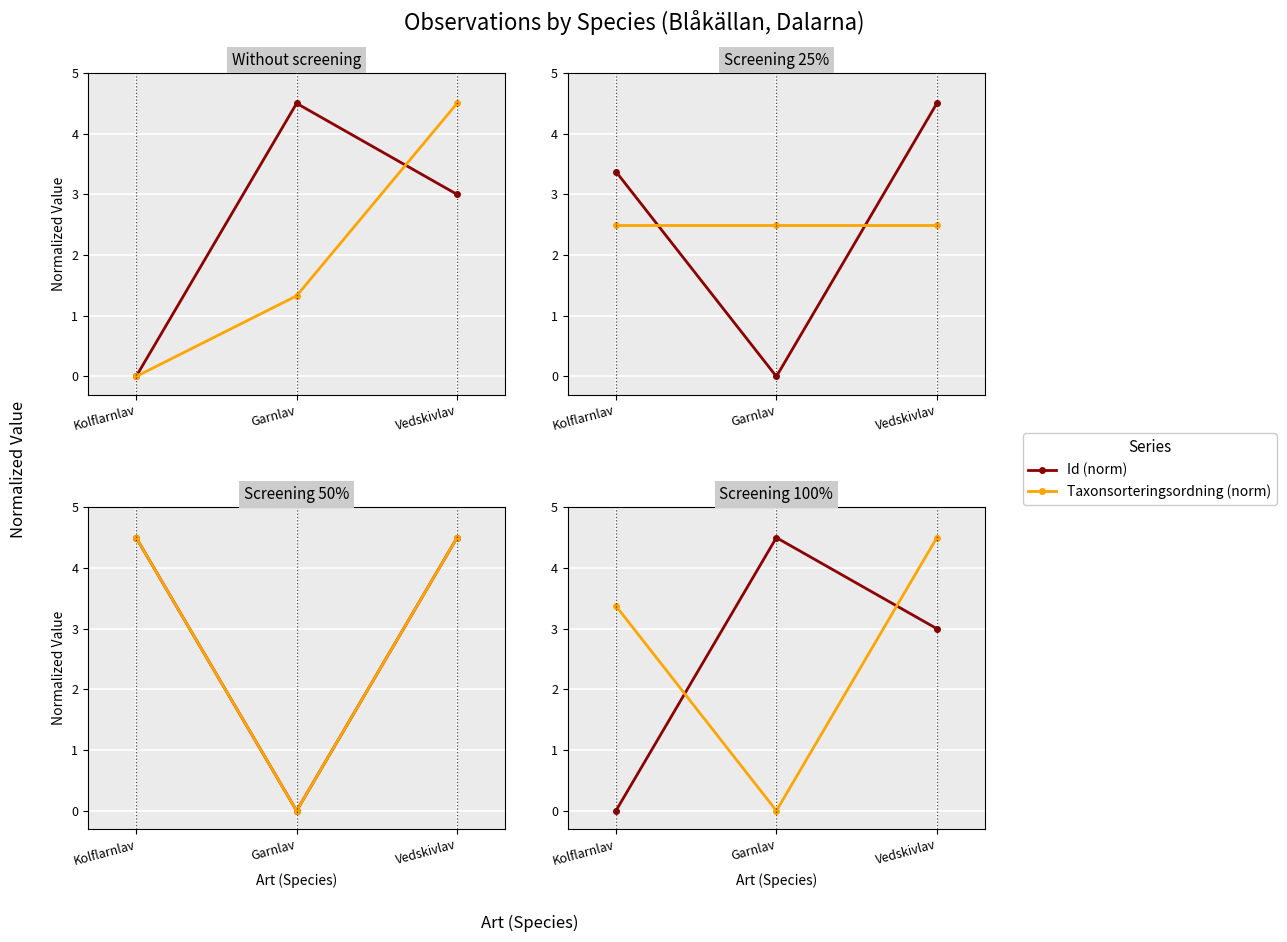

What is the approximate value of Taxonsorteringsordning (norm) at Vedskivlav?

4.5